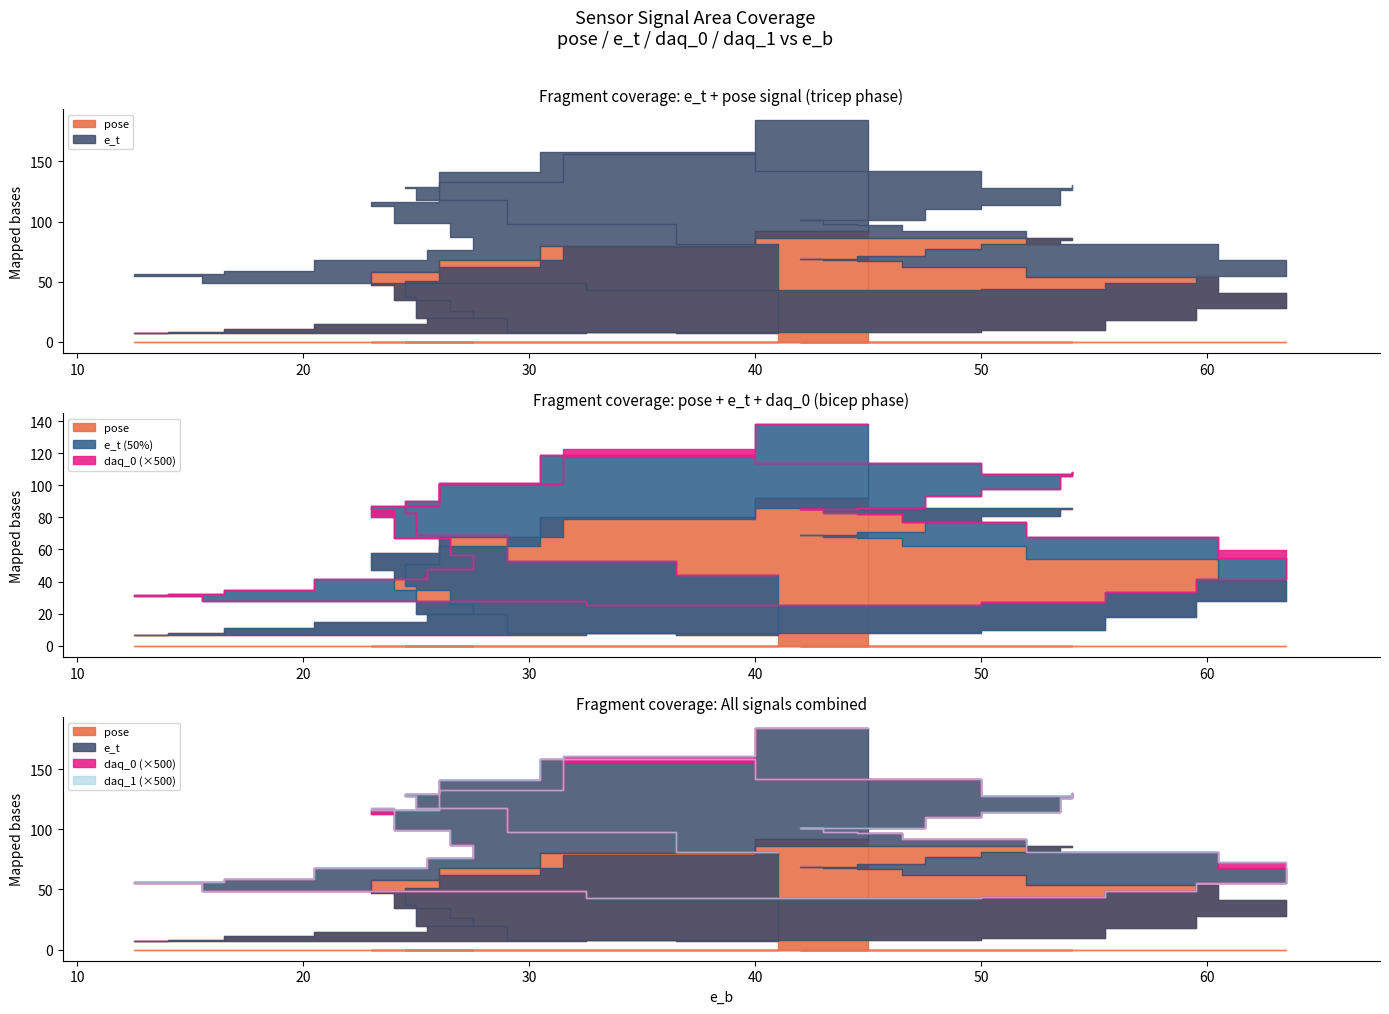

How many interior local peaks does the e_t series have?

5